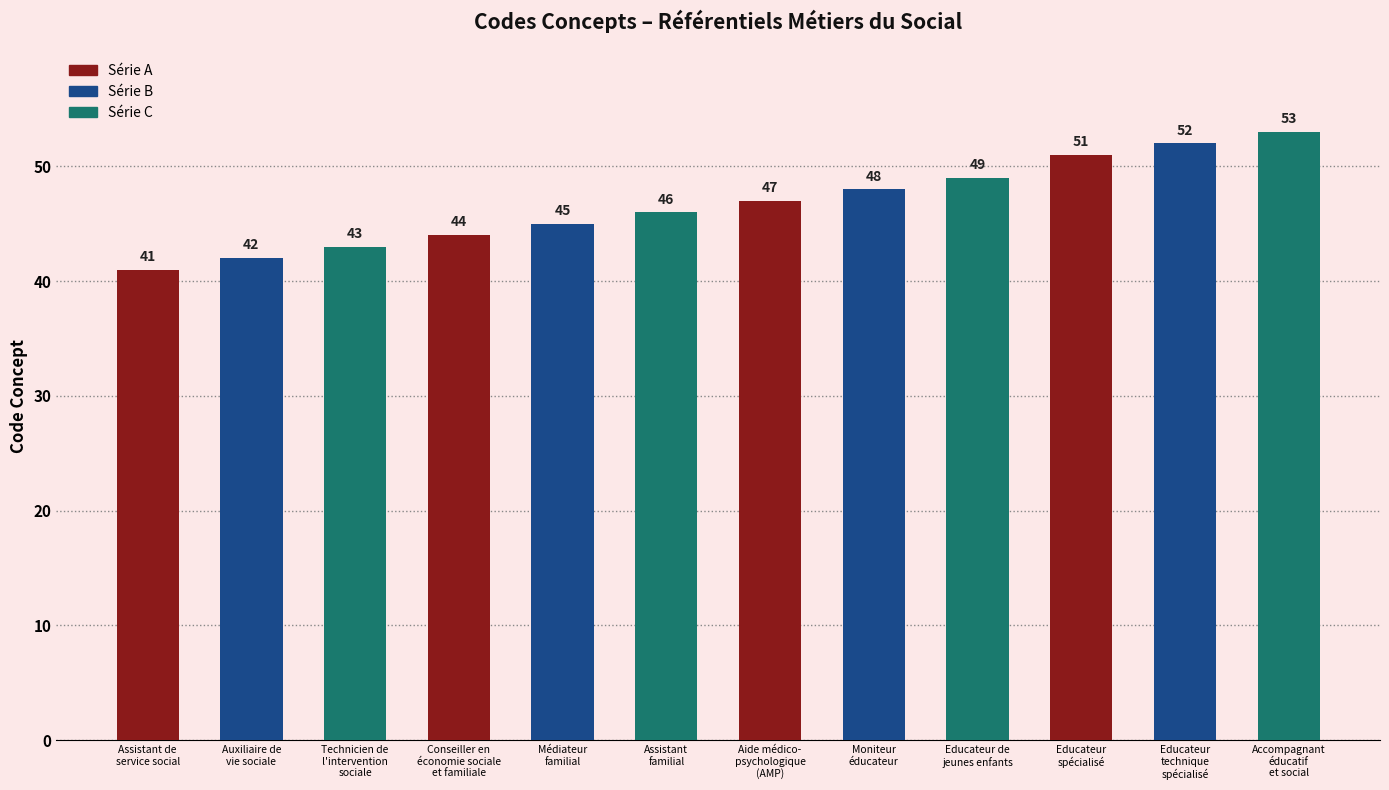

List the labels in order of value, largest first.

Accompagnant
éducatif
et social, Educateur
technique
spécialisé, Educateur
spécialisé, Educateur de
jeunes enfants, Moniteur
éducateur, Aide médico-
psychologique
(AMP), Assistant
familial, Médiateur
familial, Conseiller en
économie sociale
et familiale, Technicien de
l'intervention
sociale, Auxiliaire de
vie sociale, Assistant de
service social